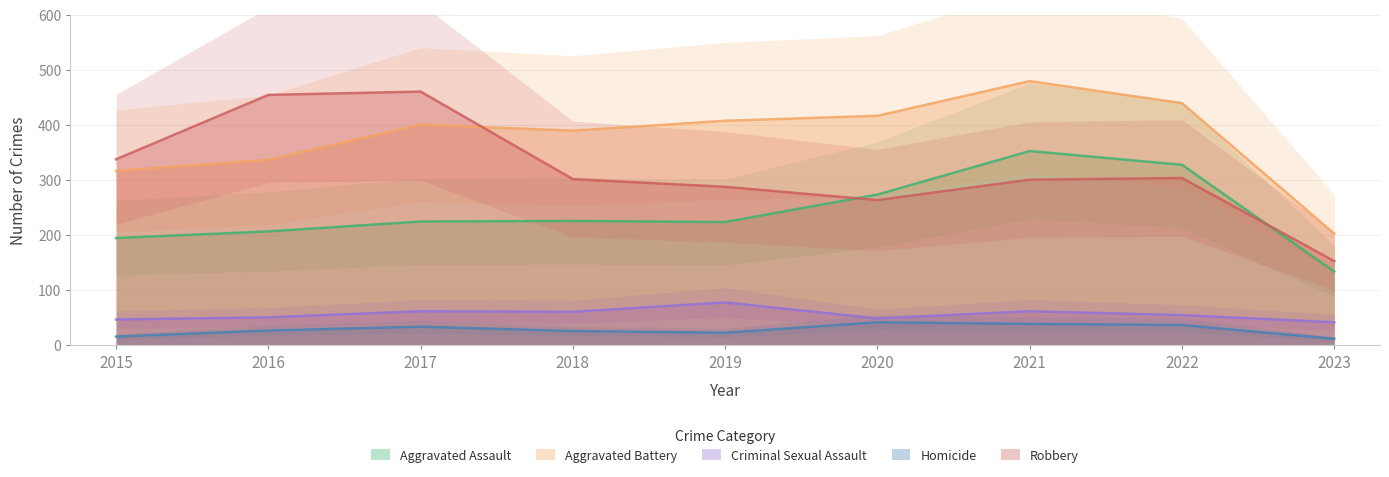

What is the difference between the highest and lowest values at 2019?

385